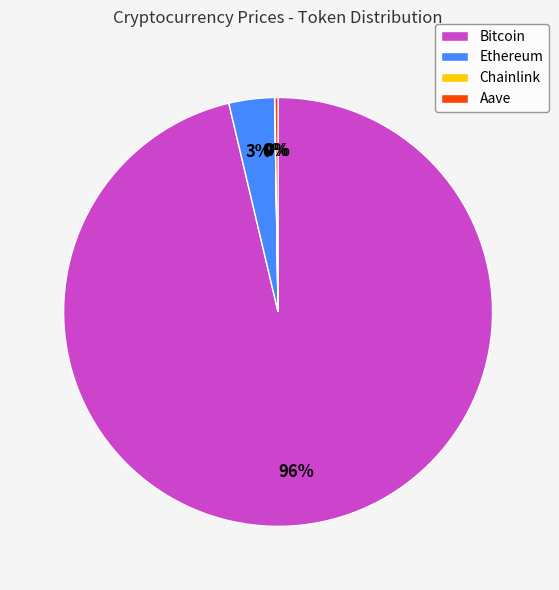

Is there a majority slice in this chart?

Yes